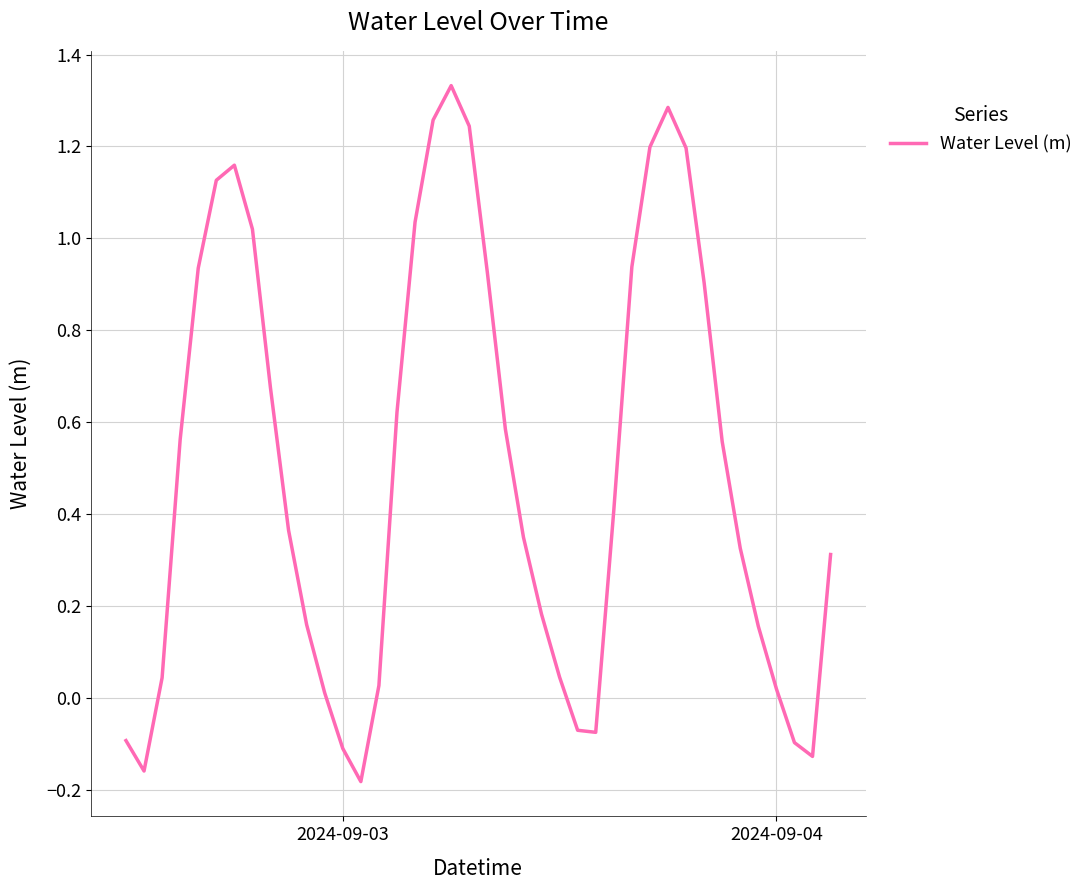

How many values exceed 0?

32